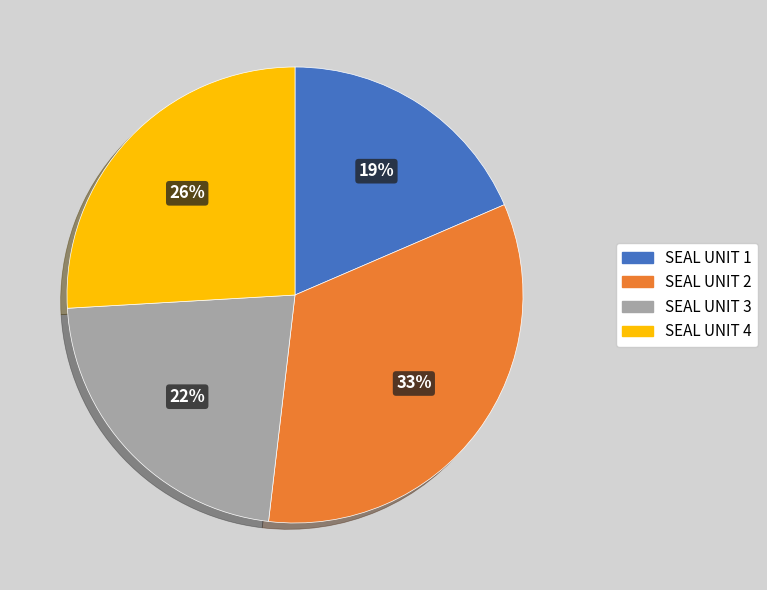

Is it true that SEAL UNIT 3 is 22% of the pie?

True